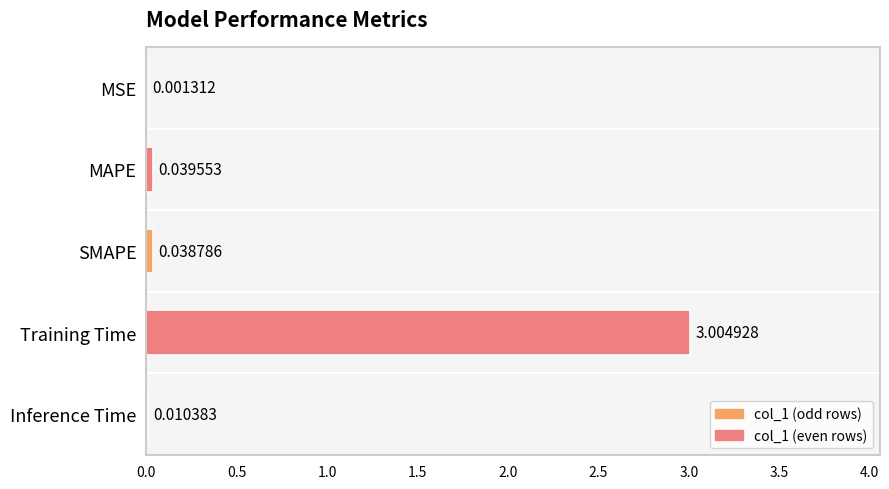

Which label corresponds to the largest value in the chart?

Training Time